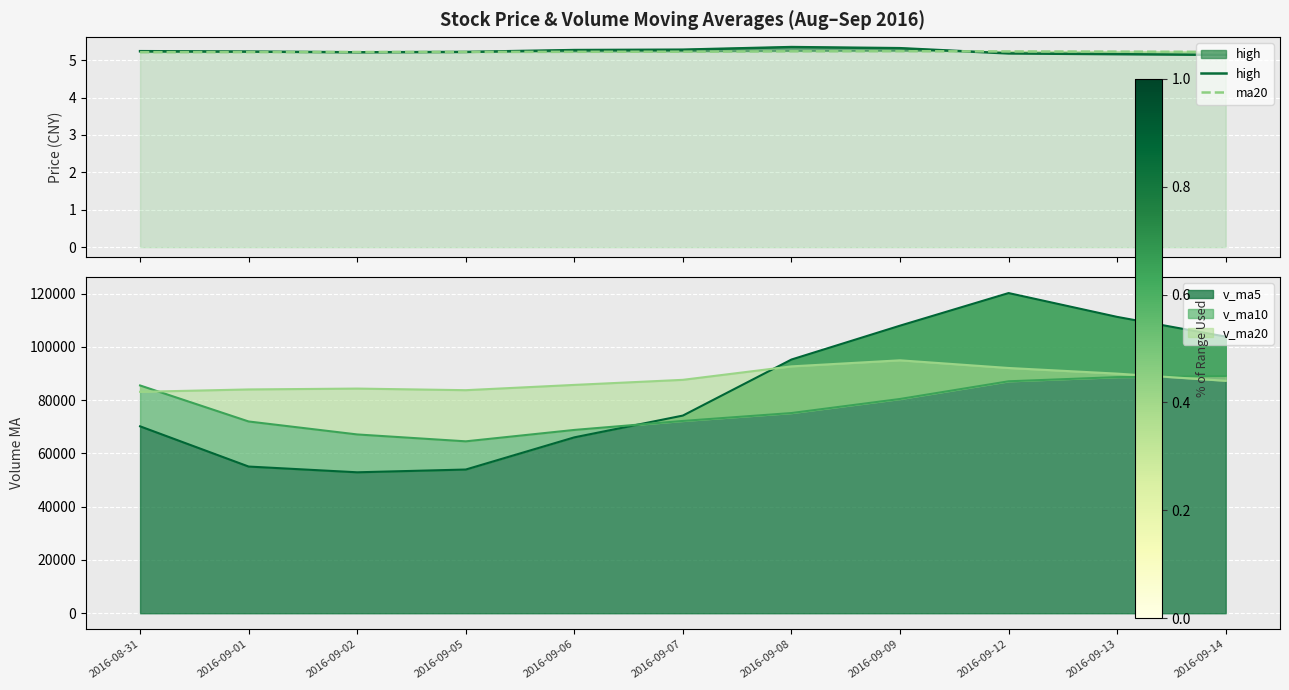

What is the value of the high point at the 3rd from the left?

5.2